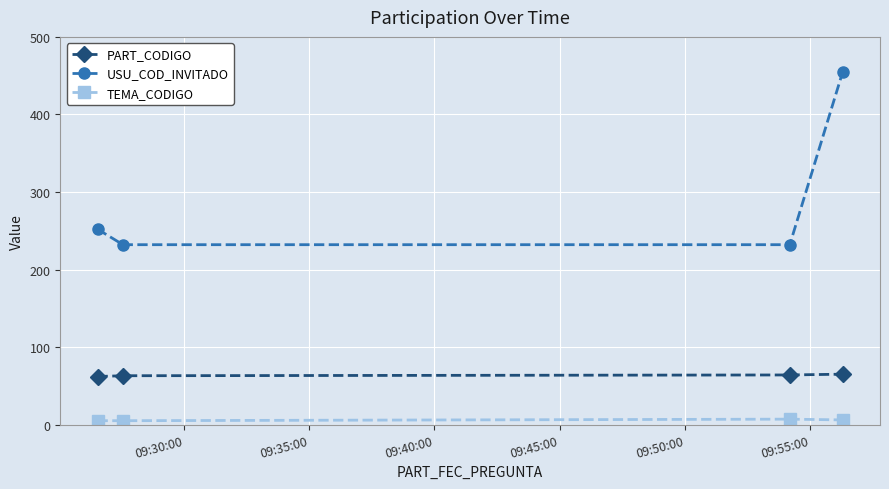

True or false: USU_COD_INVITADO and PART_CODIGO intersect in this chart.

False